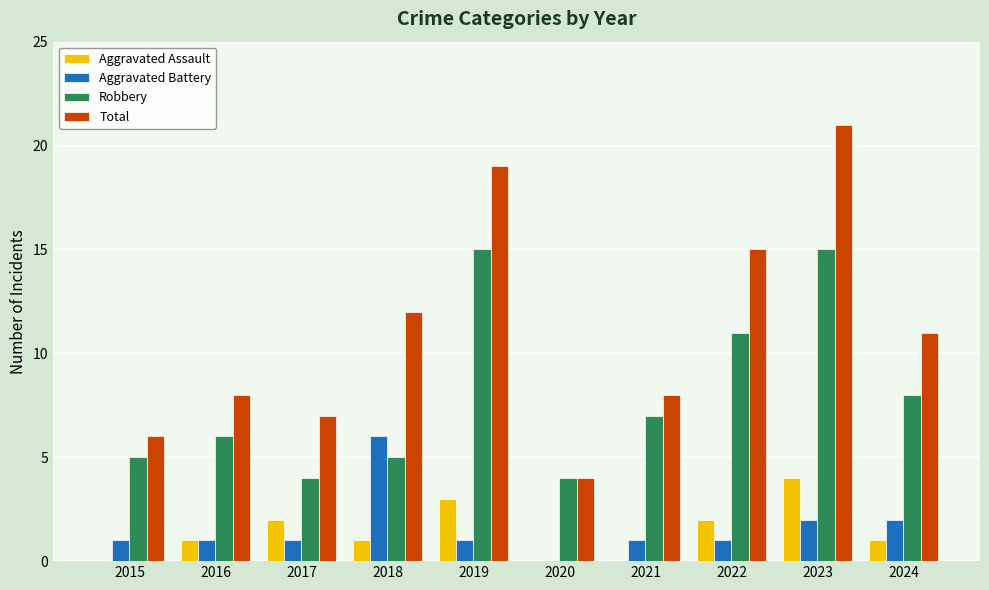

What is the sum of all Total values?

111